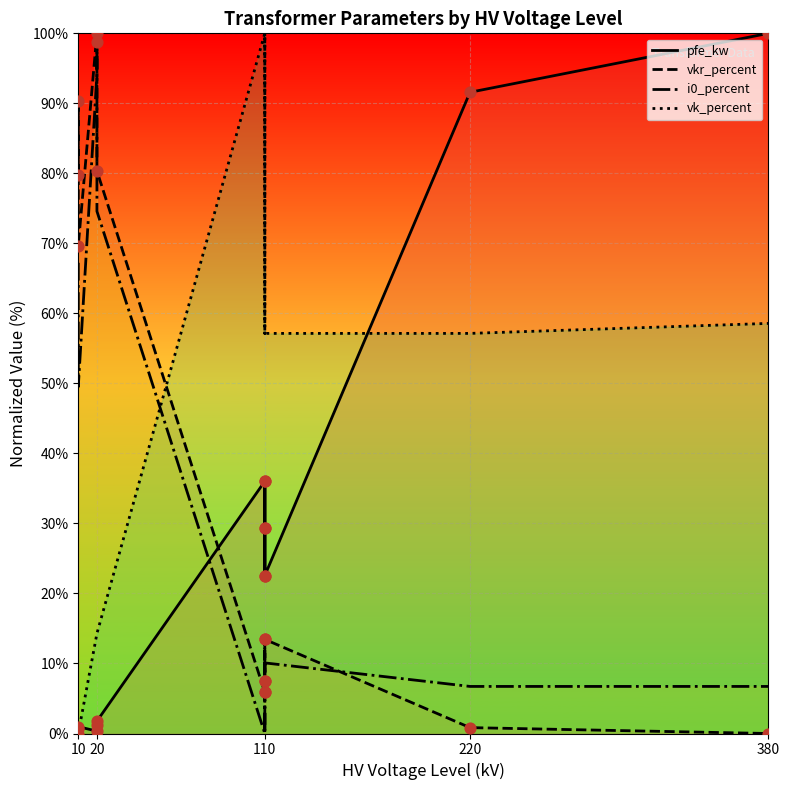

Which series contains the lowest Y value?

pfe_kw